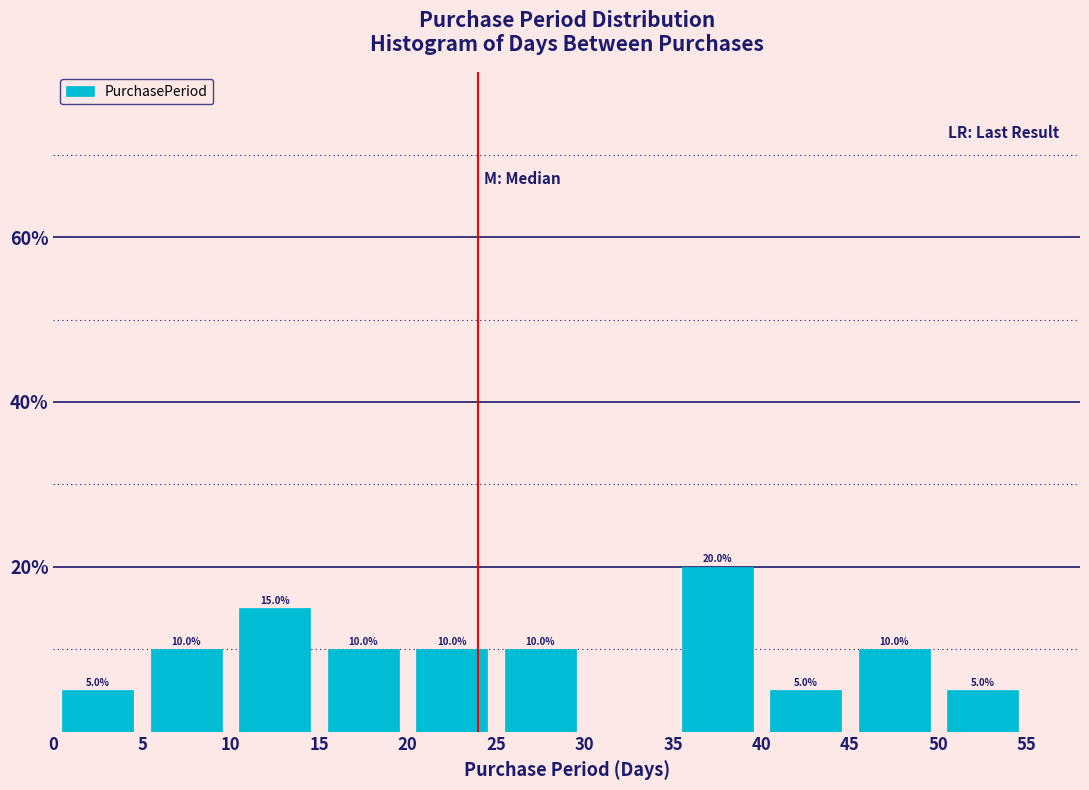

Which range on the x-axis has the tallest bar?

35 to 40